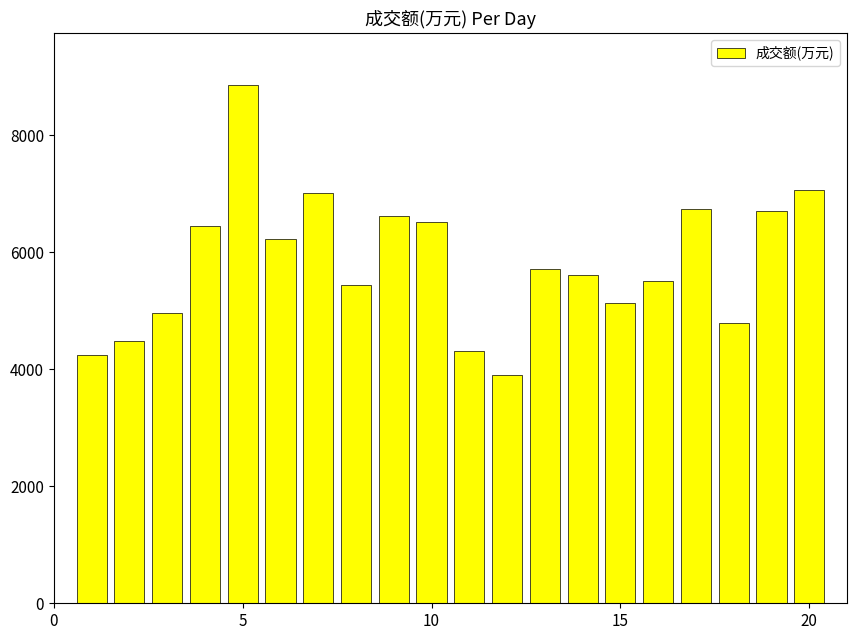

What is the smallest value displayed?

3908